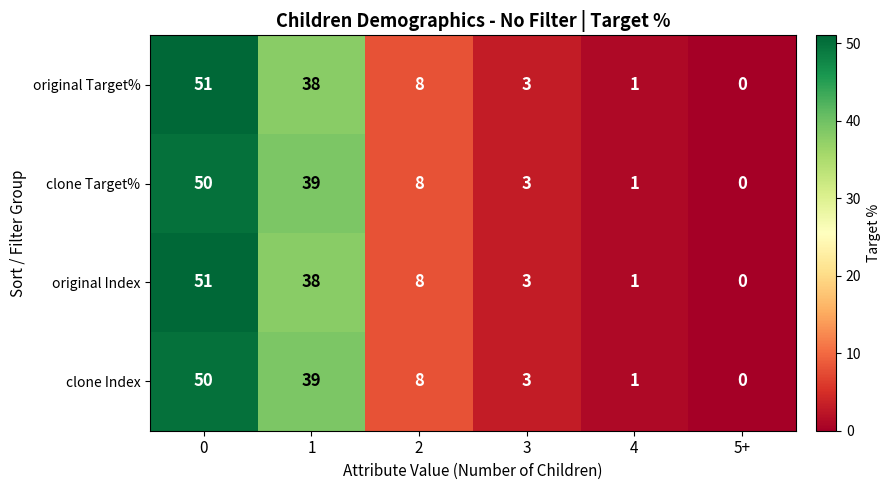

Rank the categories by clone Target% value from lowest to highest.

5+, 4, 3, 2, 1, 0